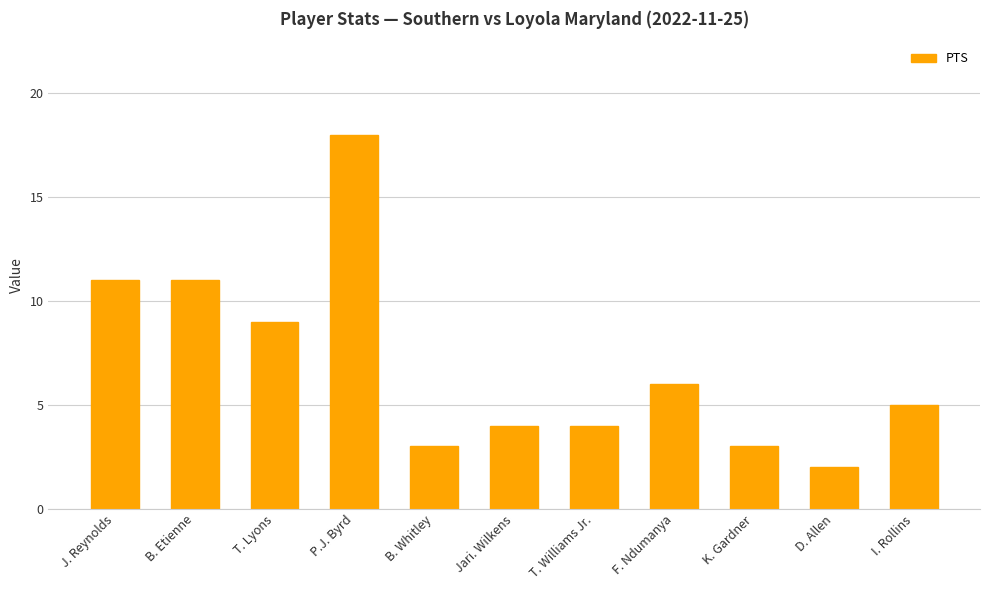

The chart shows a value of 4 at T. Williams Jr.. True or false?

True